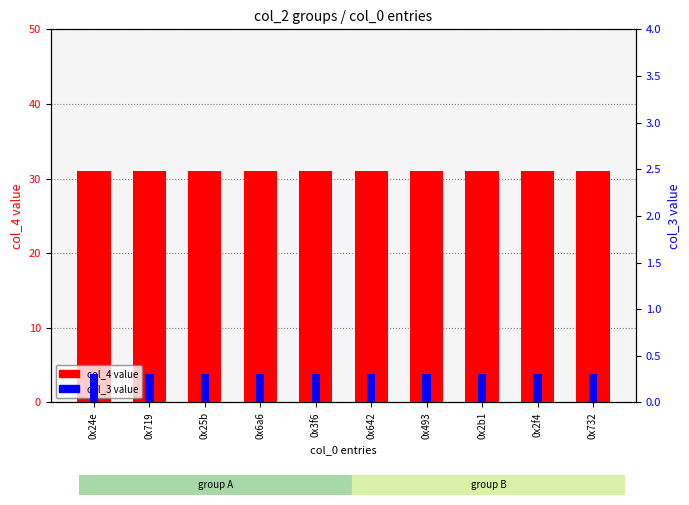

At 0x2f4, list the series in order from smallest to largest.

col_3 value, col_4 value